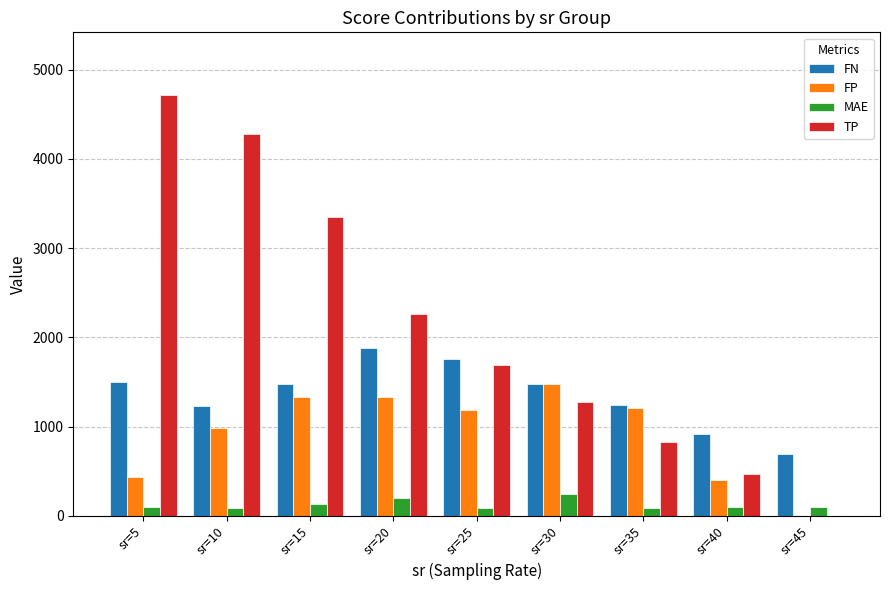

What is the highest value of the FP series?

1481.1